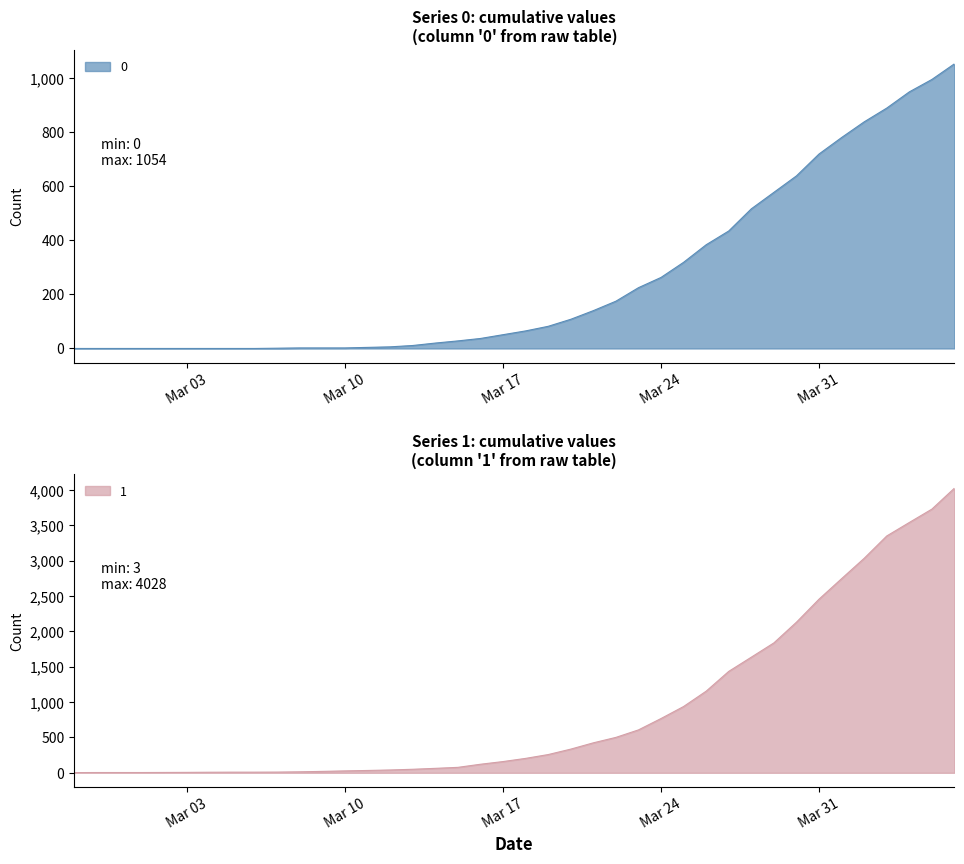

Which series has the largest total across all categories?

1